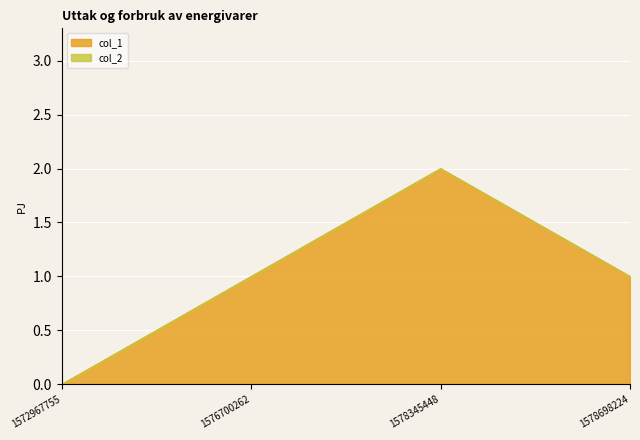

Does the chart display data point markers on the line(s)?

No